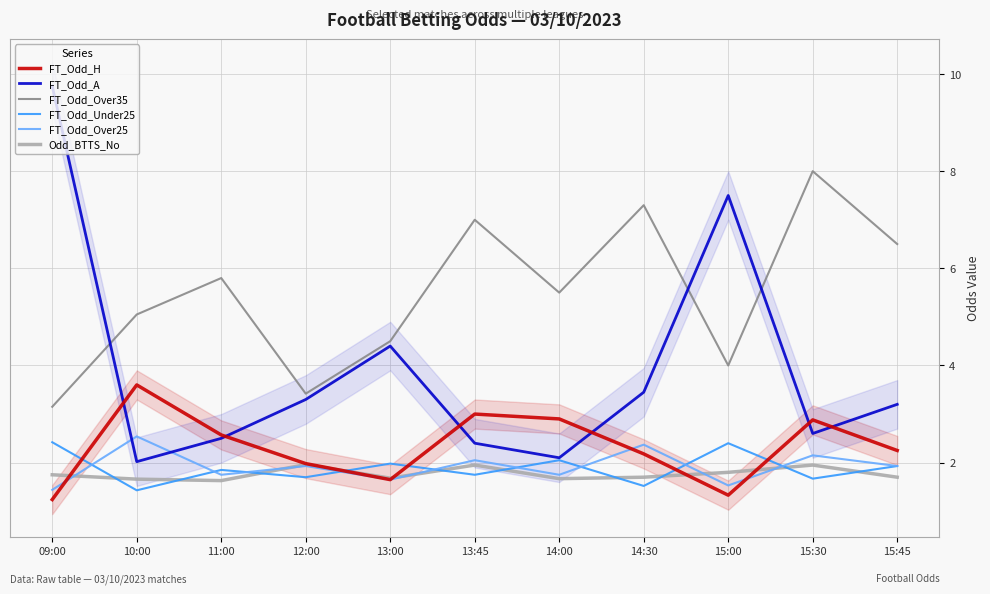

In FT_Odd_Over25, how many points are lower than both neighbors (excluding endpoints)?

4